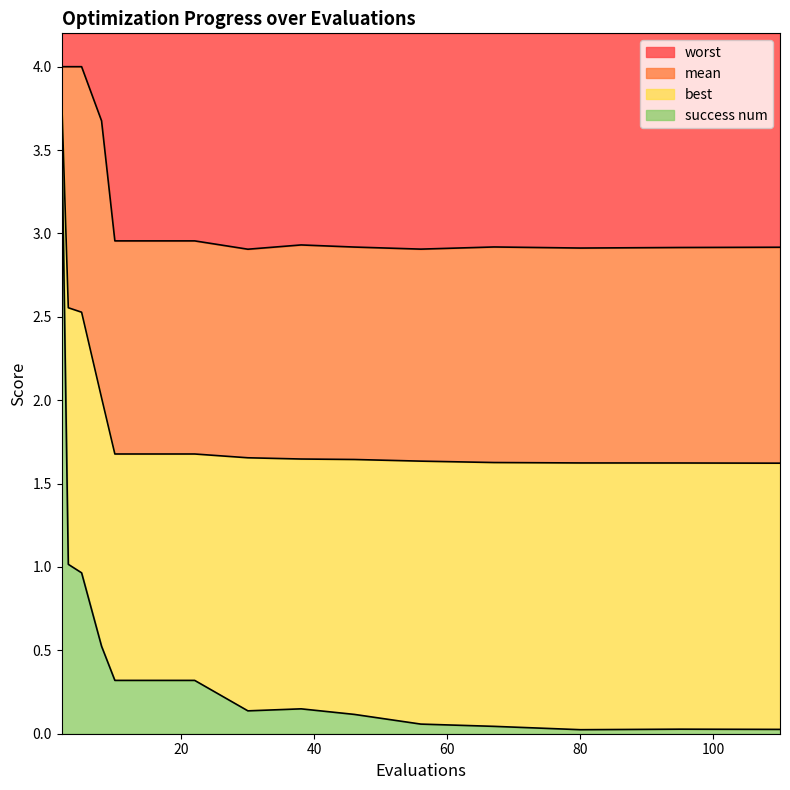

True or false: mean and best cross at least once.

False